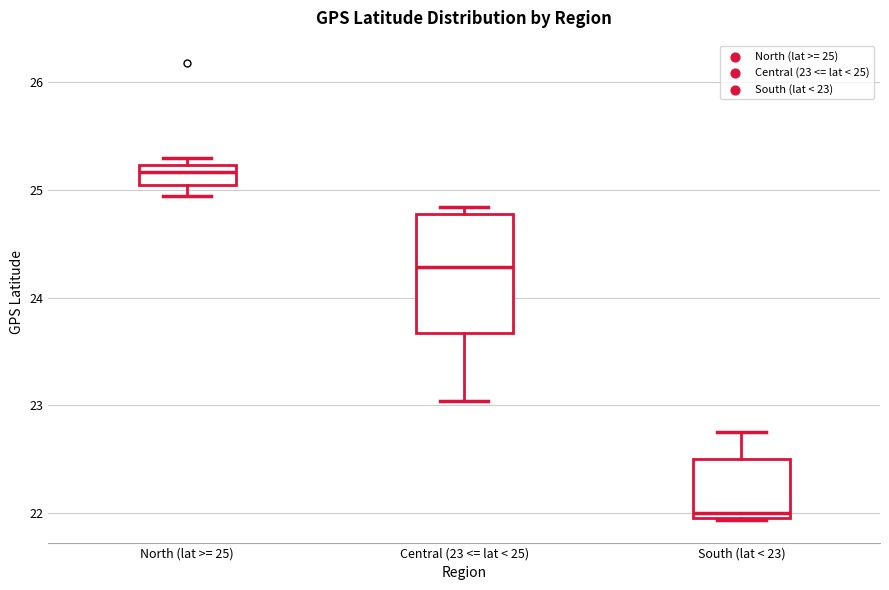

Comparing the boxes themselves (not the whiskers), which one is the tallest?

Central (23 <= lat < 25)